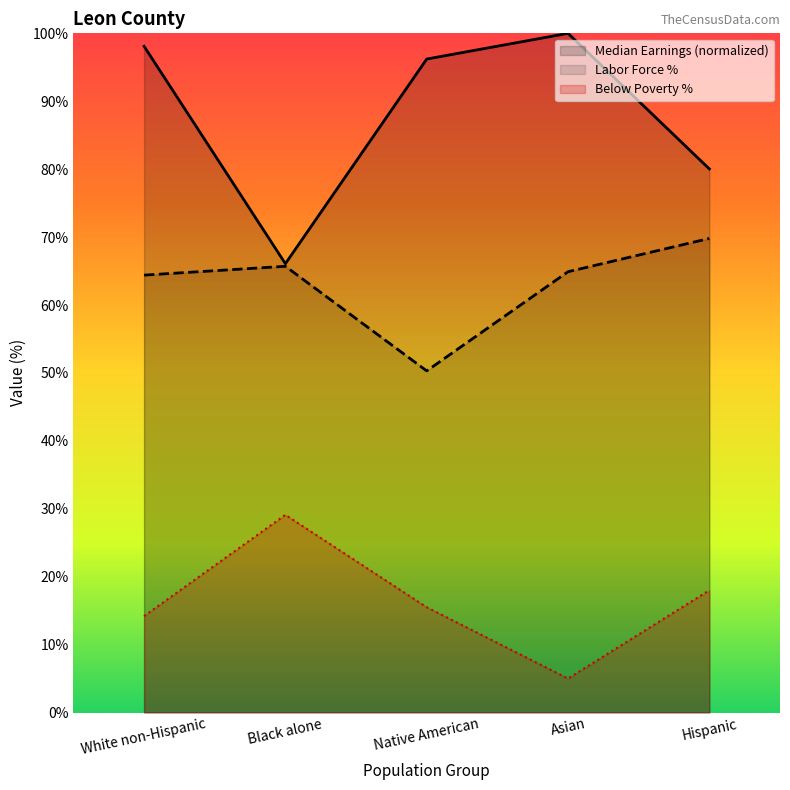

List the labels in order of Median Earnings value, largest first.

Asian, White non-Hispanic, Native American, Hispanic, Black alone